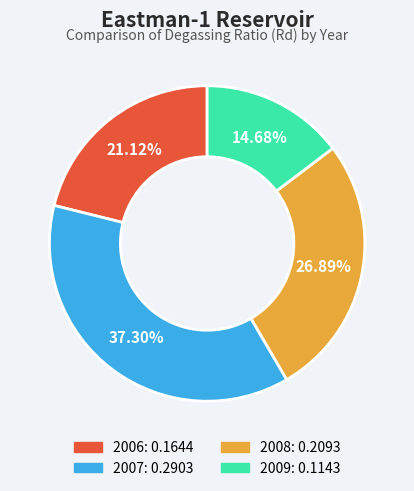

True or false: 2007 accounts for 47% of the total.

False